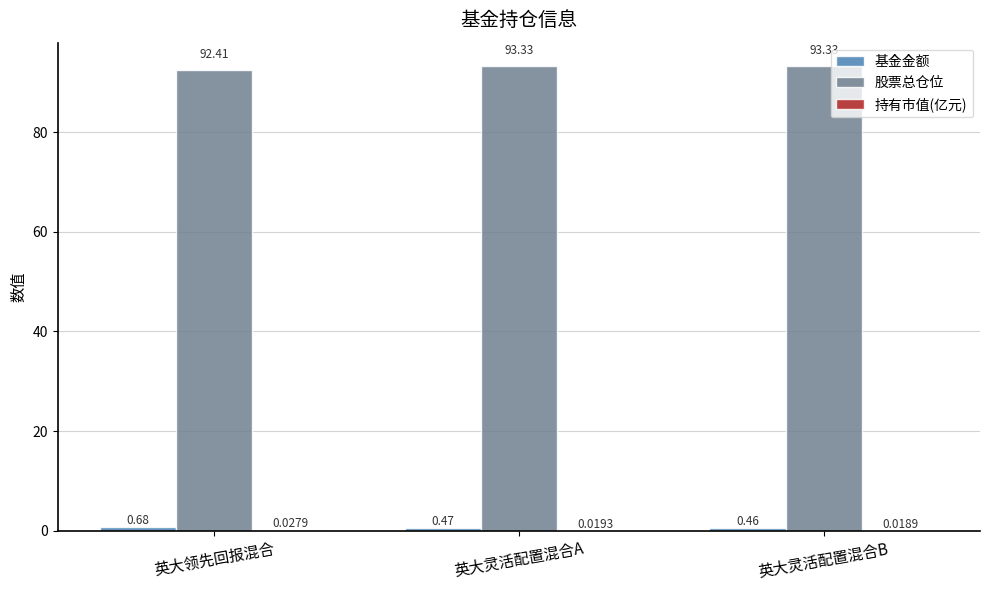

What is the total value across all series at 英大灵活配置混合A?

93.8